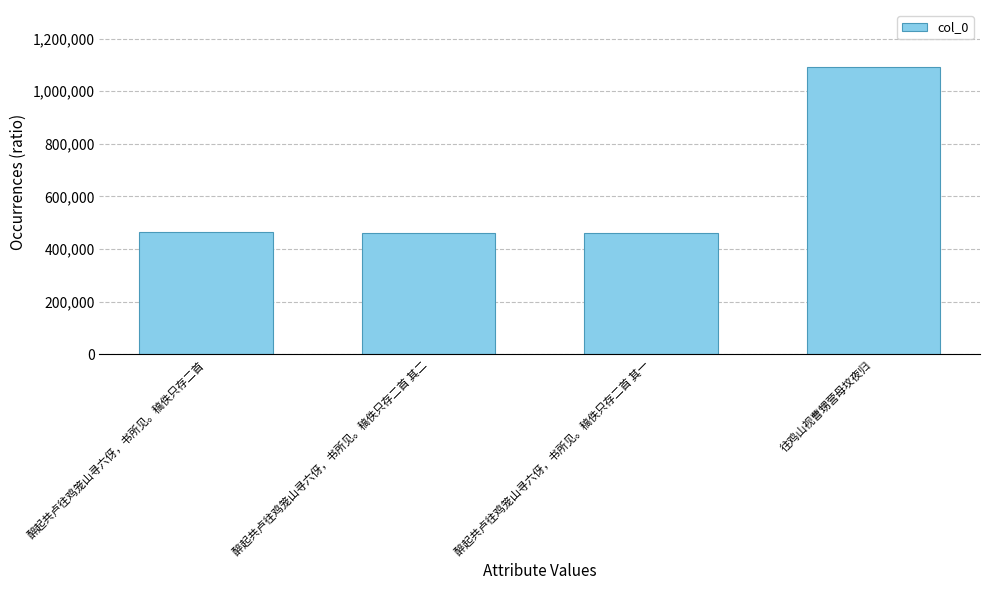

What is the smallest value displayed?

459803